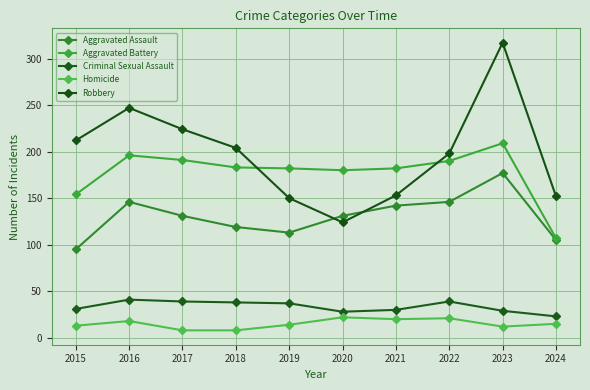

At 2022, list the series in order from largest to smallest.

Robbery, Aggravated Battery, Aggravated Assault, Criminal Sexual Assault, Homicide